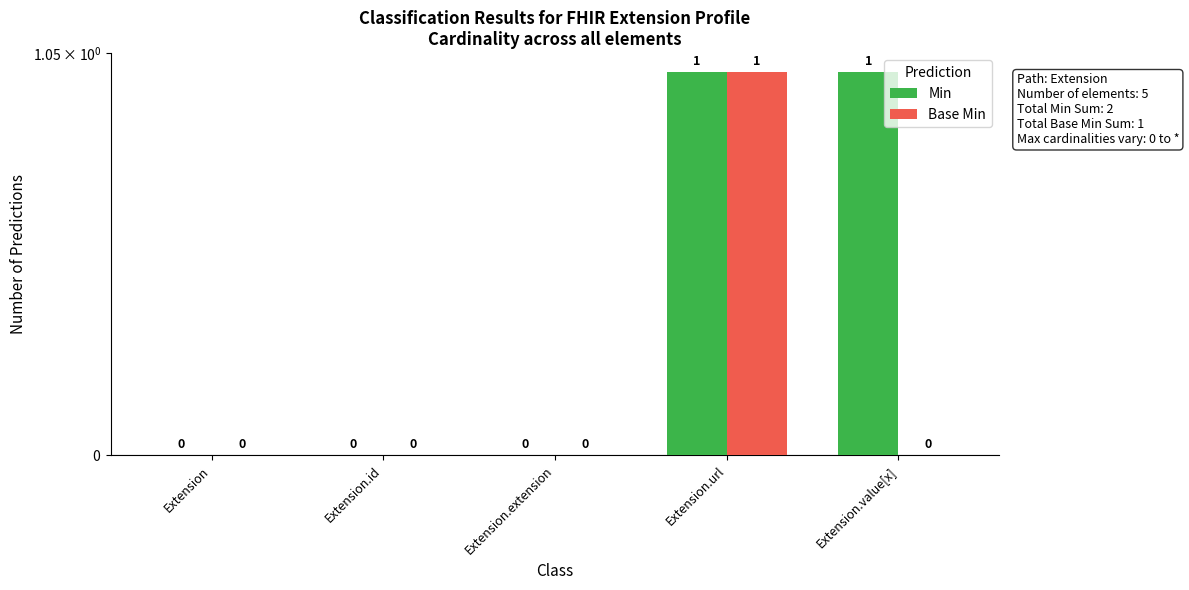

What is the label of the 4th bar from the left?

Extension.url